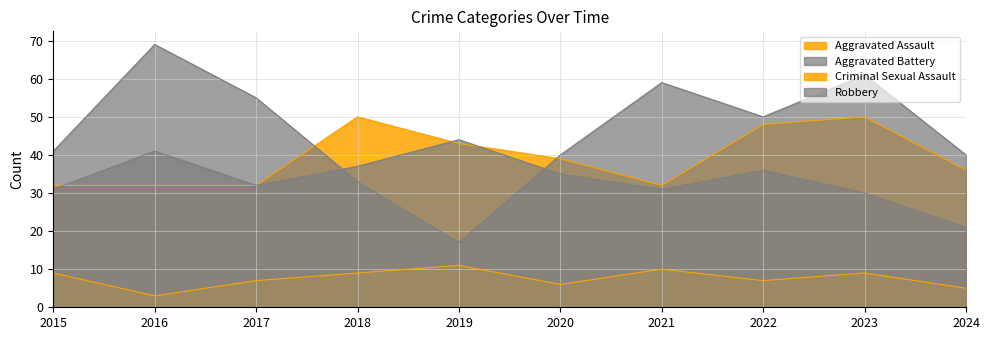

True or false: Aggravated Assault and Criminal Sexual Assault cross at least once.

False